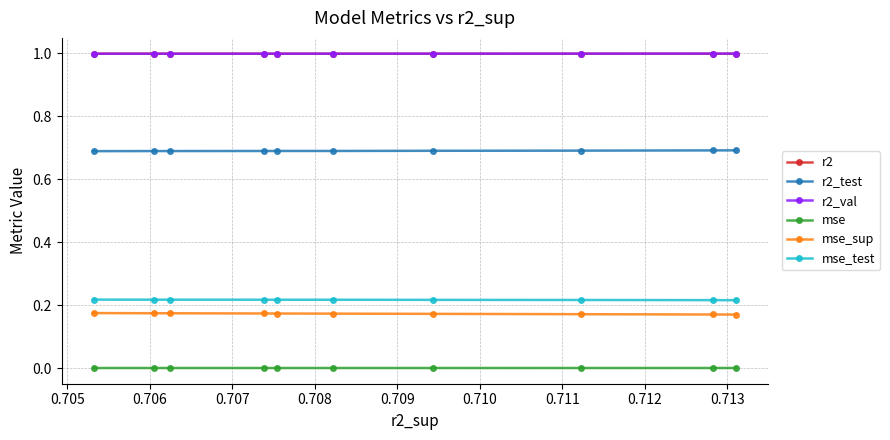

Is this an area chart (filled region under the line)?

No